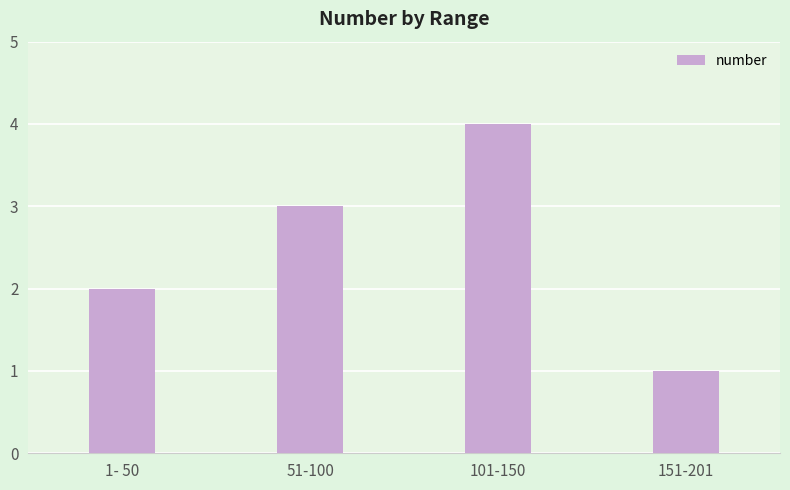

How many values are below 3?

2